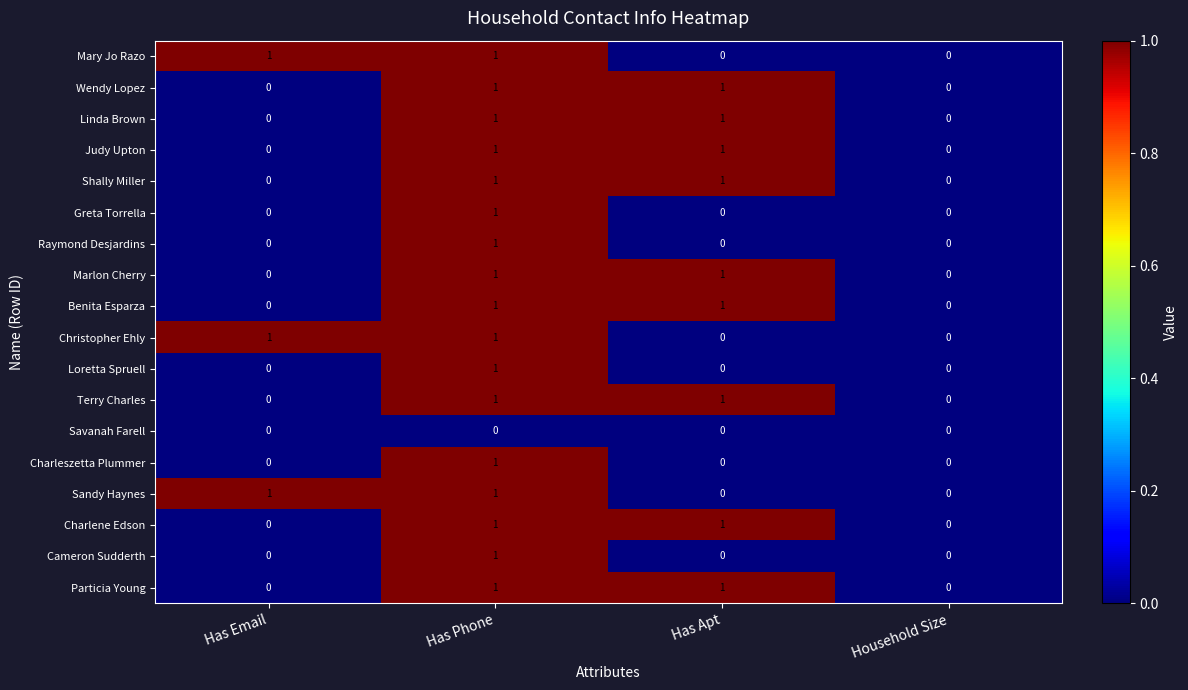

At which category is the sum across all series the highest?

Has Phone